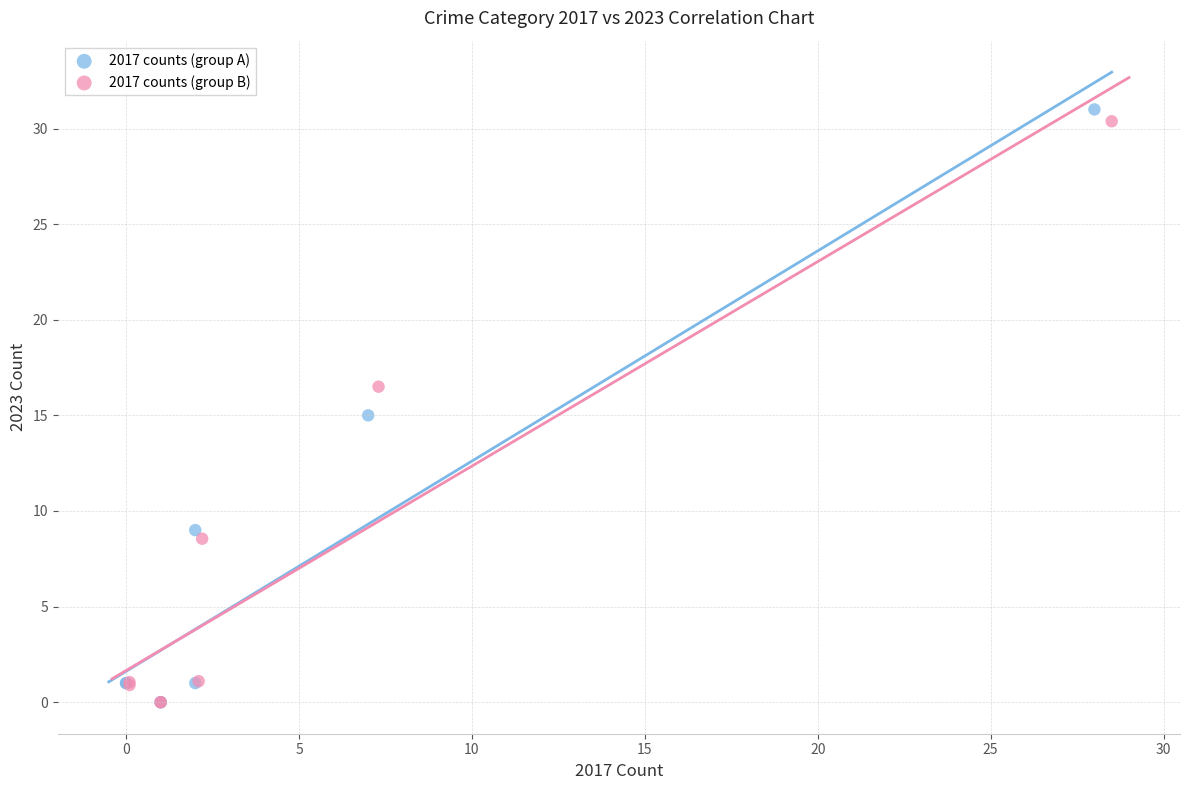

Which series contains the highest Y value?

2017 counts (group A)